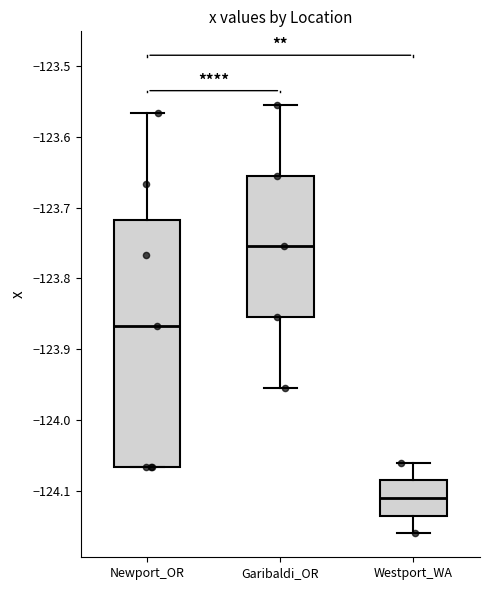

Reading left to right, read every box against the y-axis: the position of its median line, the range the box covers, and the ends of its whiskers. The values are not printed on the chart, so give them approximately, as read against the axis.

Newport_OR: median -123.87, box -124.07 to -123.72, whiskers -124.07 to -123.57
Garibaldi_OR: median -123.75, box -123.85 to -123.65, whiskers -123.95 to -123.55
Westport_WA: median -124.11, box -124.13 to -124.08, whiskers -124.16 to -124.06